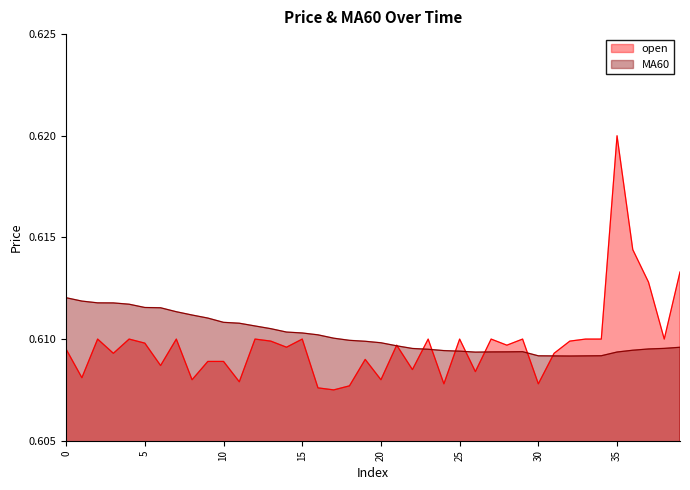

Is the value of open at 38 greater than the value of MA60 at 21?

Yes